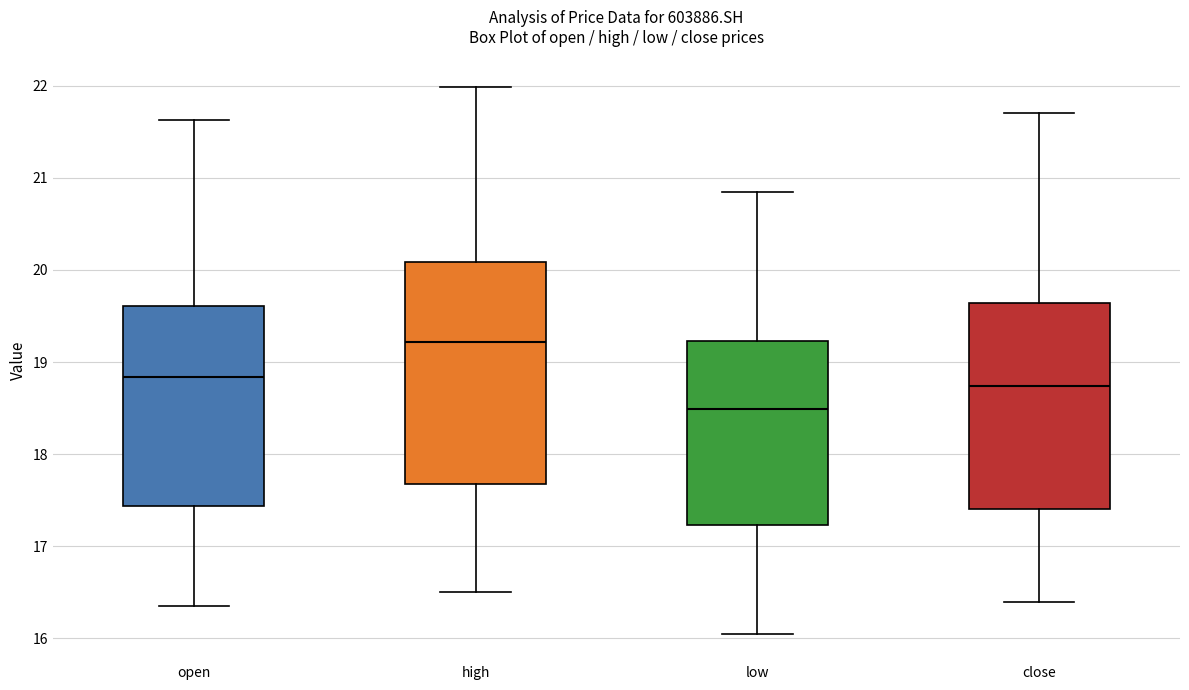

Comparing the boxes themselves (not the whiskers), which one is the tallest?

high